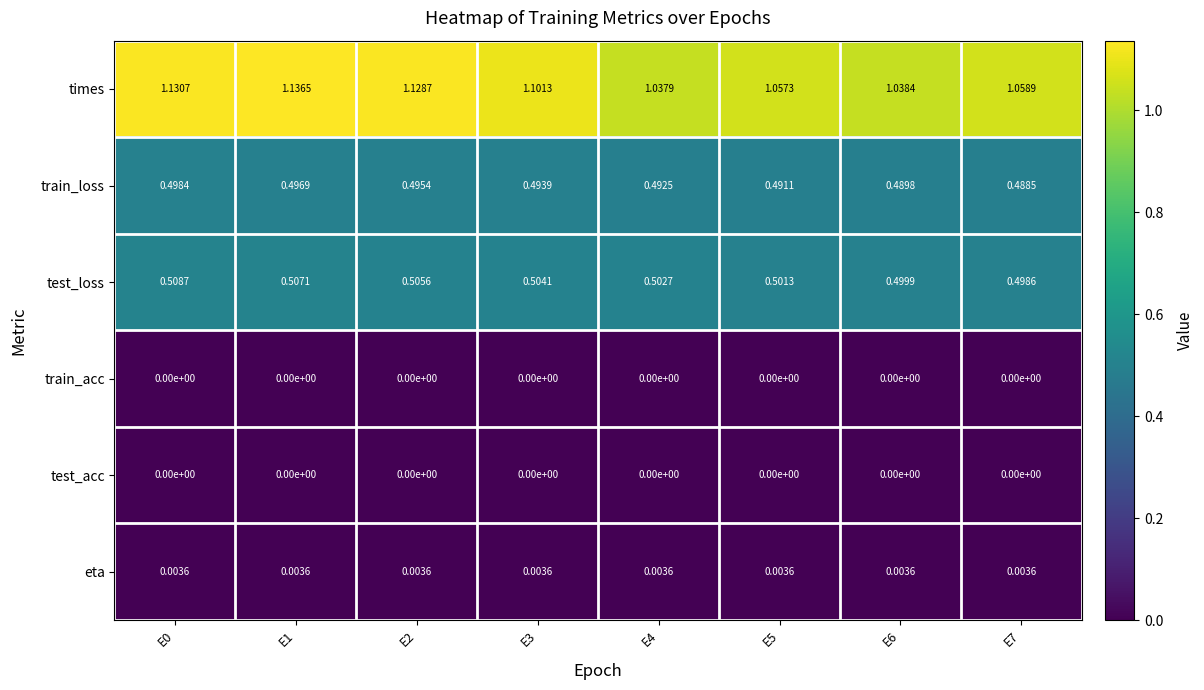

Is the value of test_acc at E6 greater than the value of eta at E6?

No